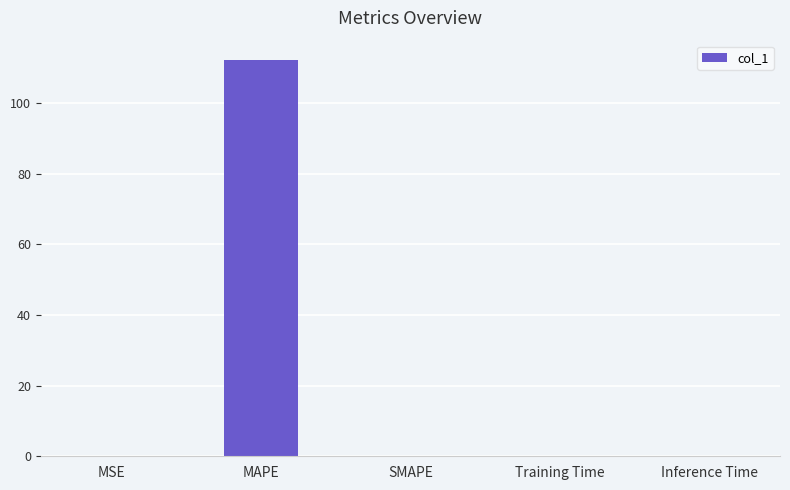

Which has a higher value, Inference Time or MAPE?

MAPE